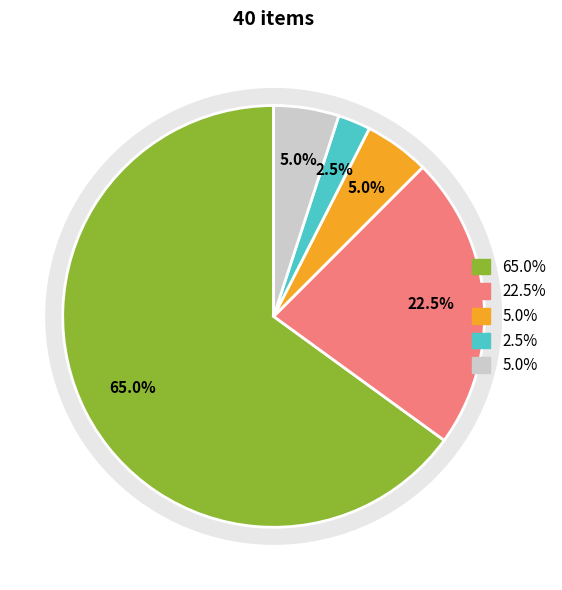

What is the largest slice in the pie chart?

Green